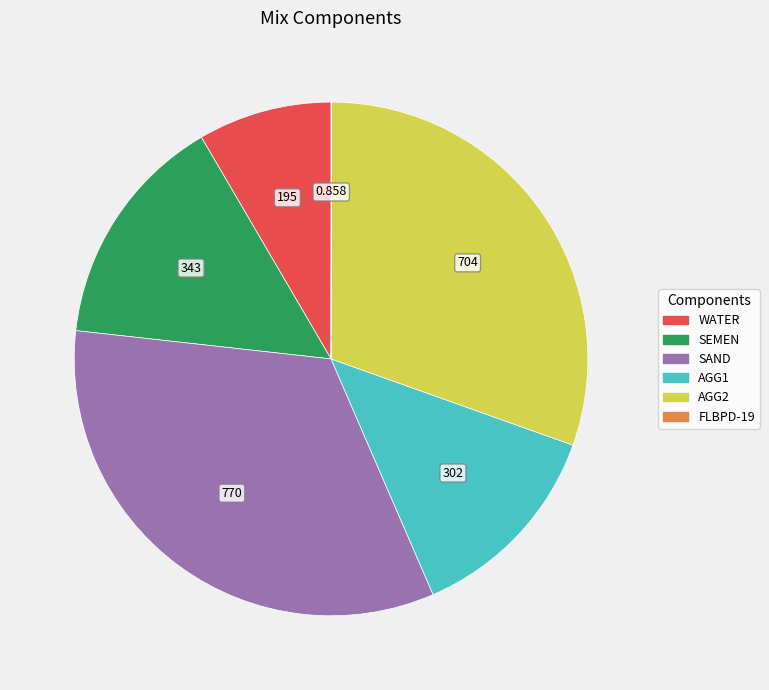

Is there a majority slice in this chart?

No